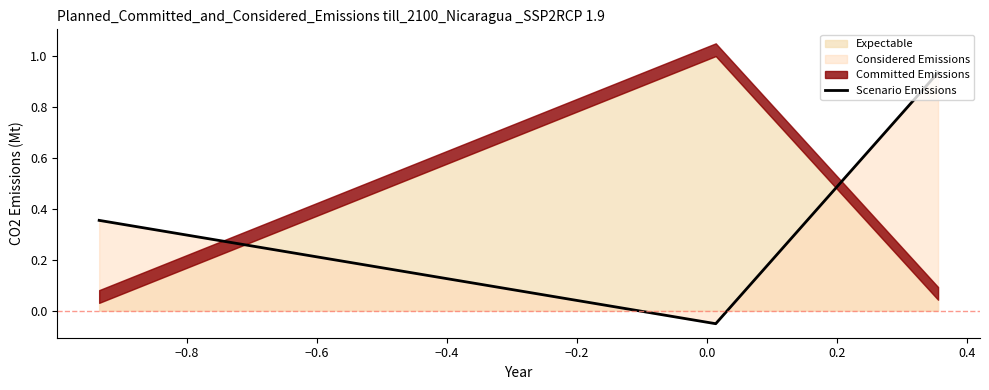

What is the value of the 2nd point from the left?

-0.1